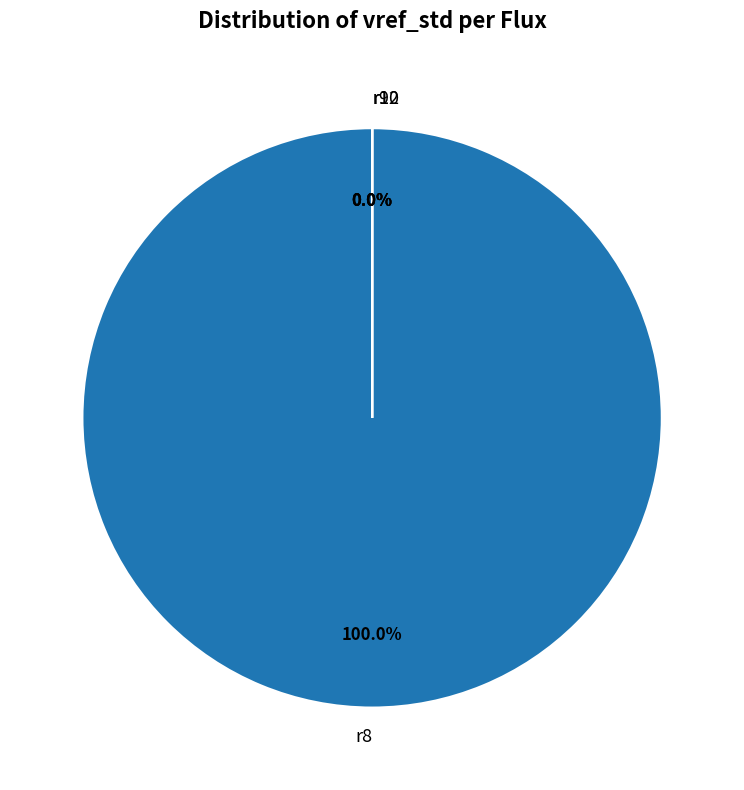

How many segments does this pie chart have?

4